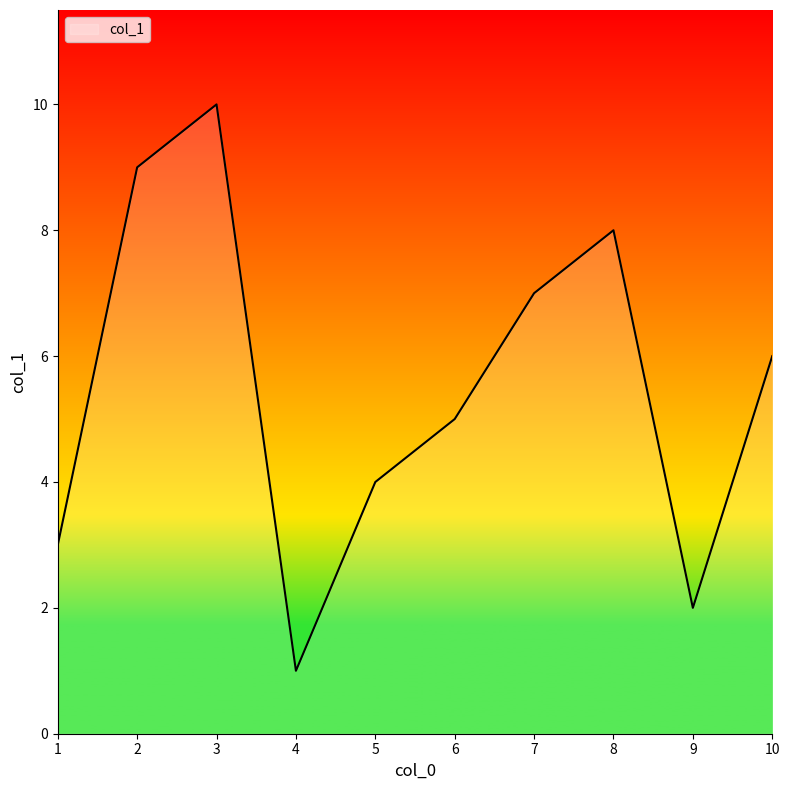

What is the ratio of the value at 5 to the value at 9?

2.0